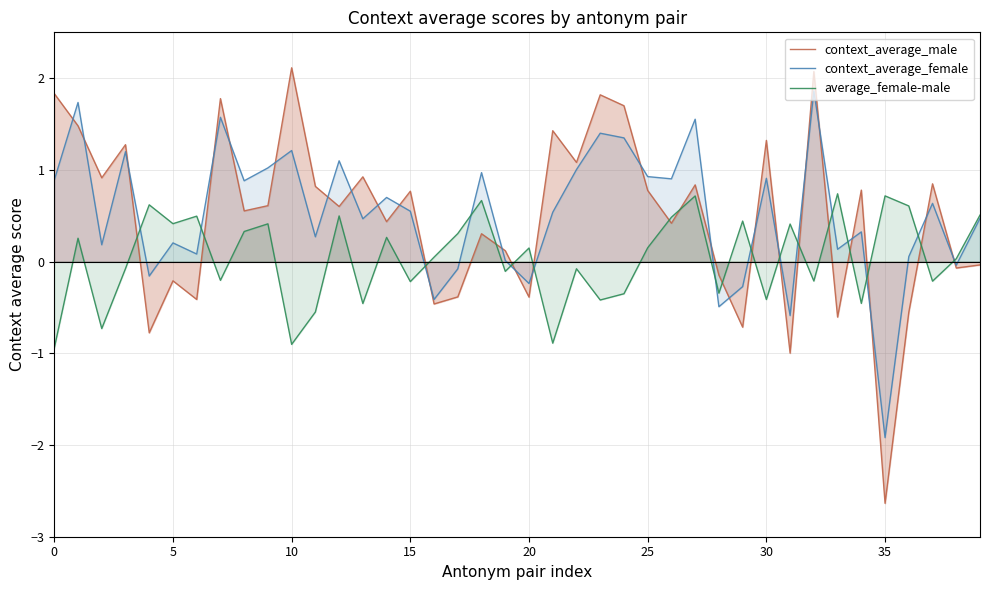

True or false: context_average_male and context_average_female cross at least once.

True